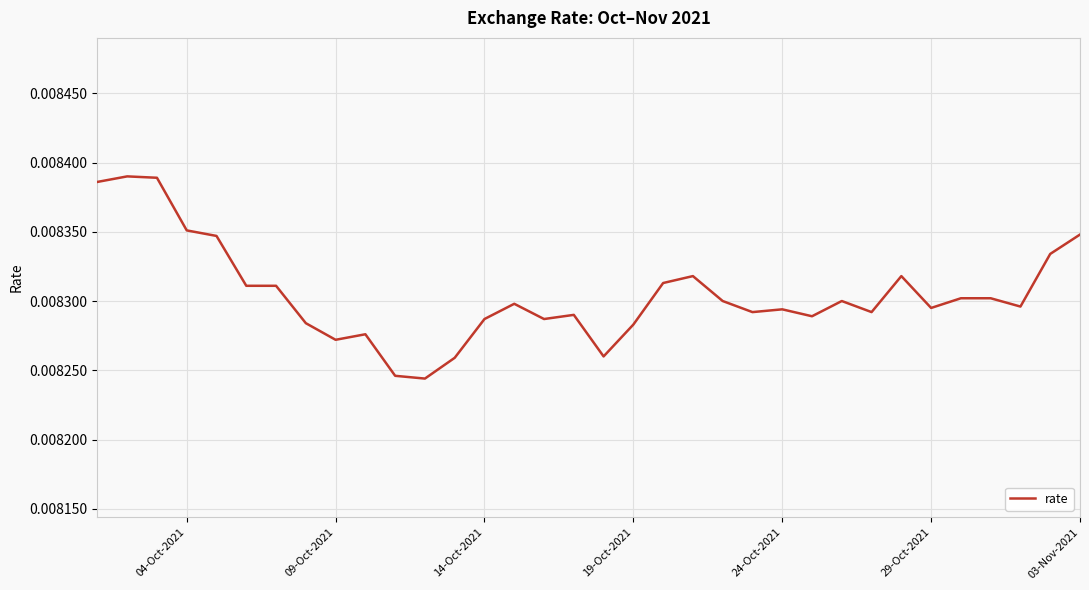

Does the chart have visible grid lines?

Yes